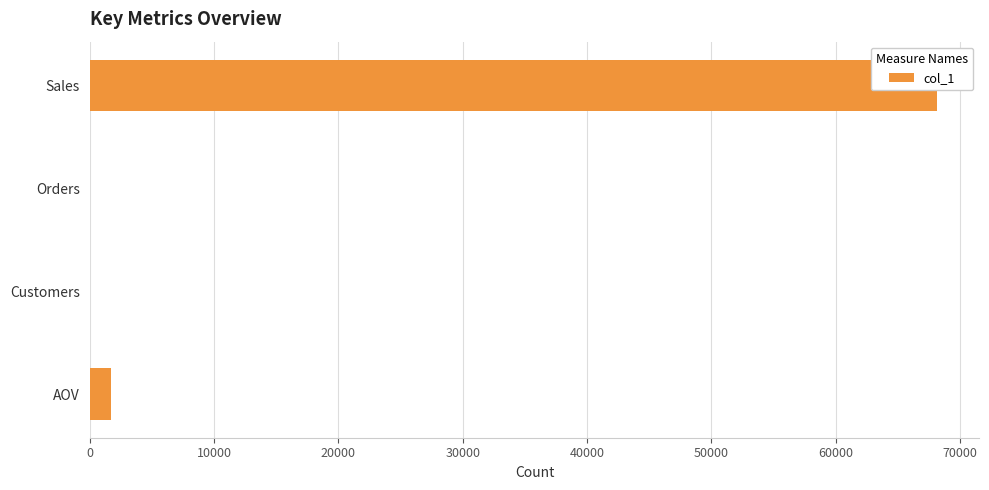

Is it true that the value at Customers is 19.8?

False